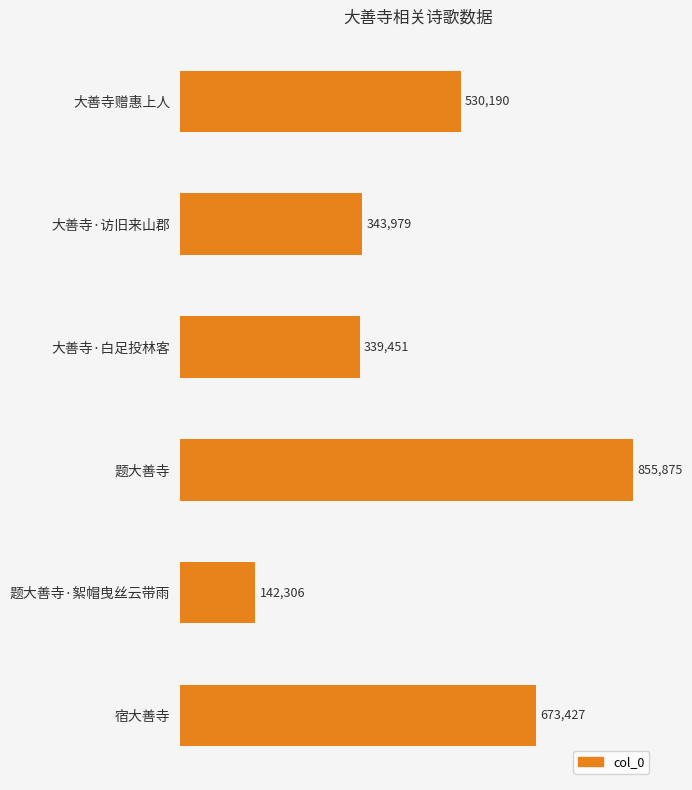

Count the number of categories in the chart.

6